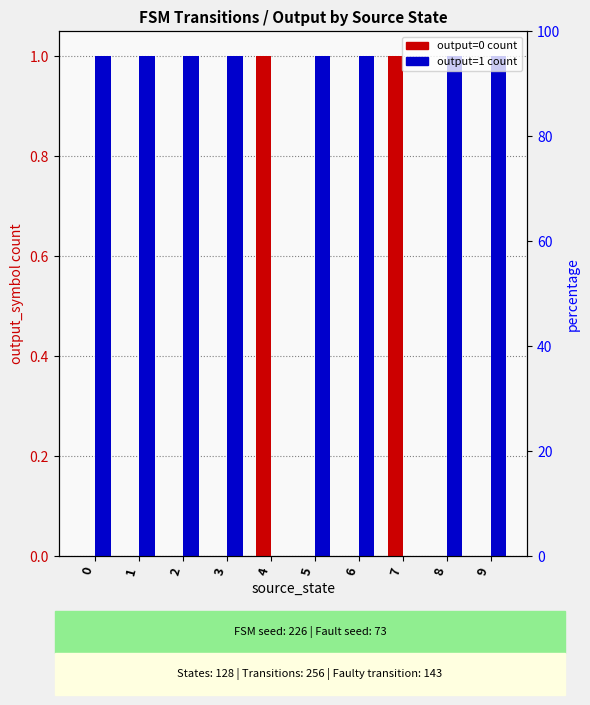

Count the output_symbol_0 values in the range 0 to 1.

10